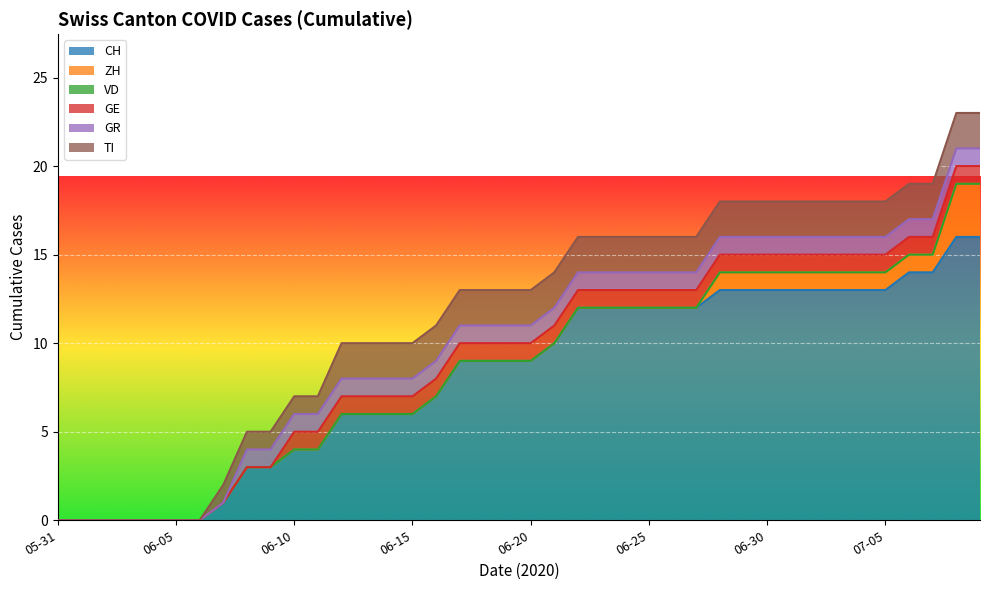

Between 2020-06-15 and 2020-06-05, which is larger?

2020-06-15